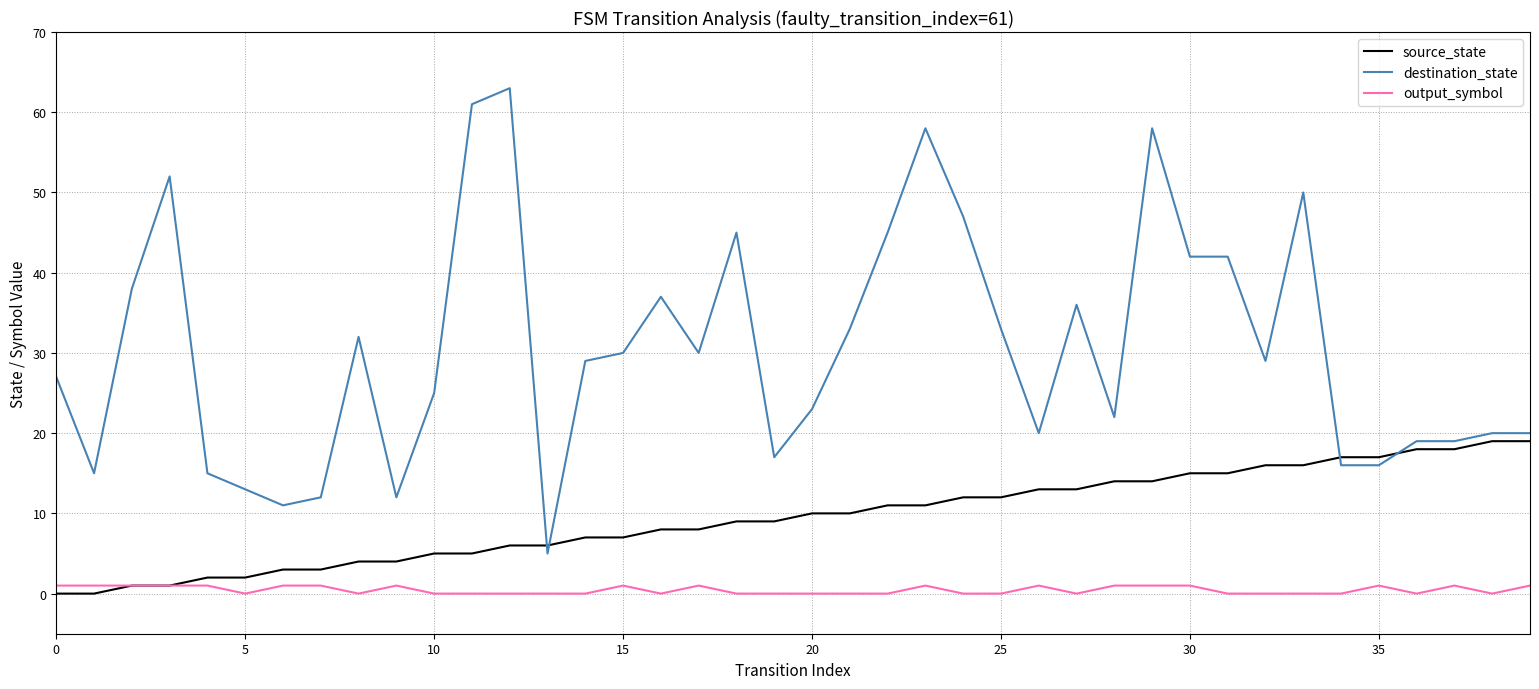

Rank the series by their average value, from lowest to highest.

output_symbol, source_state, destination_state